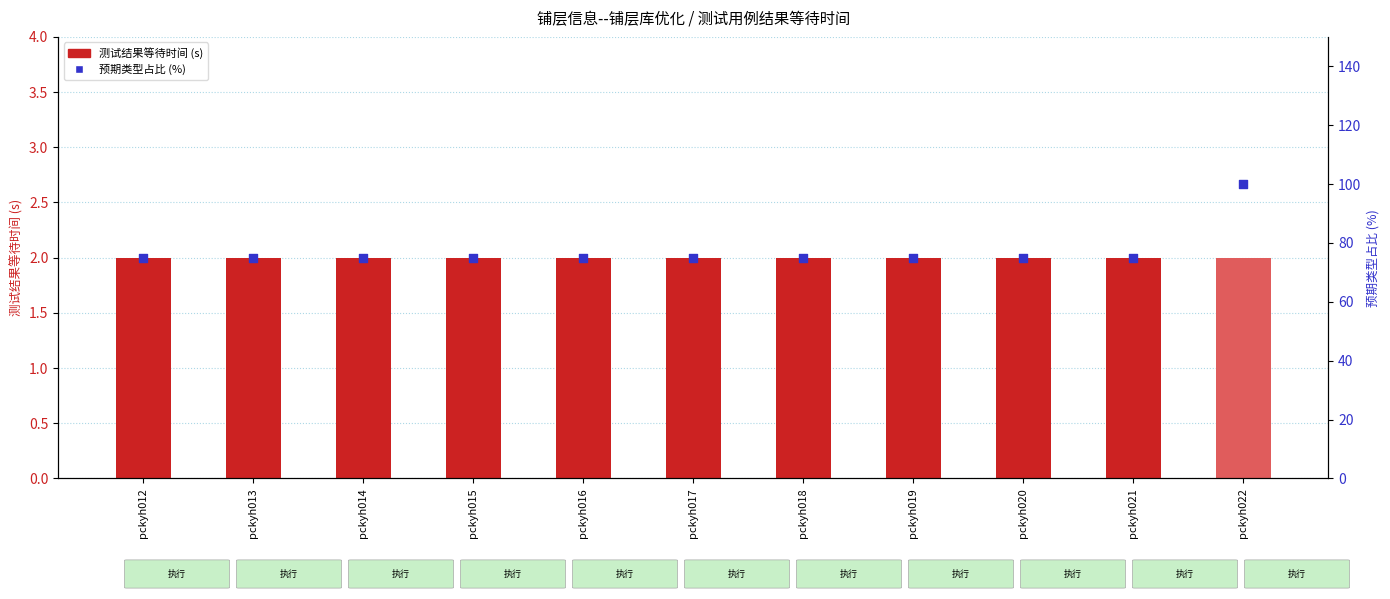

Which series reaches the minimum Y coordinate?

测试结果等待时间